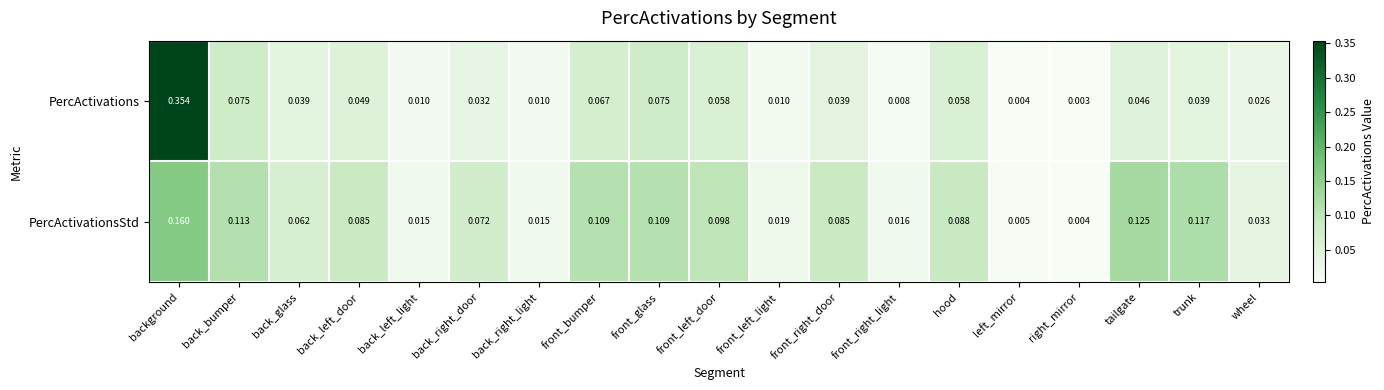

At which label is PercActivations closest to 0?

right_mirror